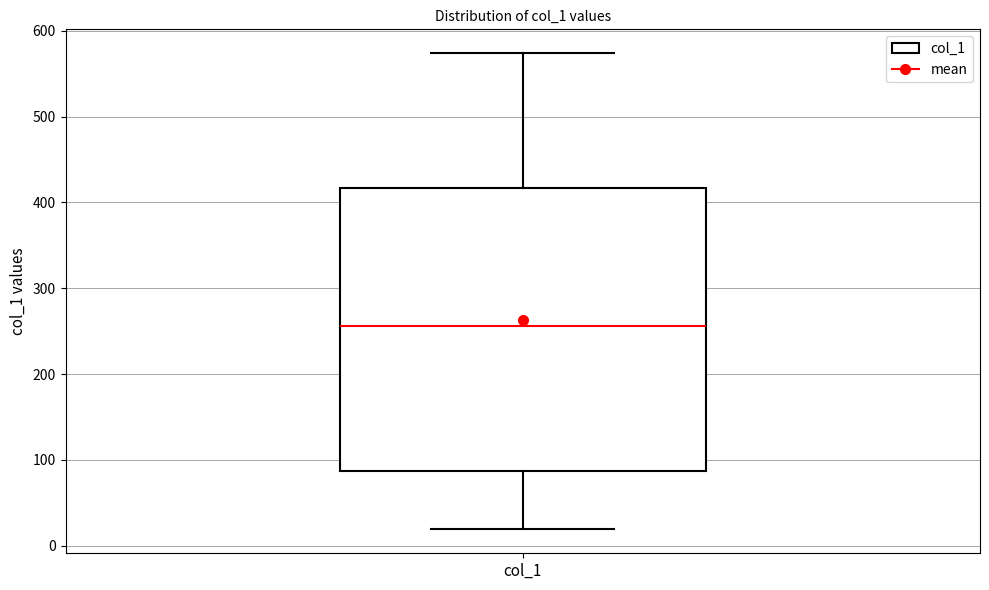

Read this box plot against the y-axis: the position of the median line, the range covered by the box, and the ends of both whiskers. The values are not printed on the chart, so give them approximately, as read against the axis.

median 260, box 90 to 420, whiskers 20 to 570